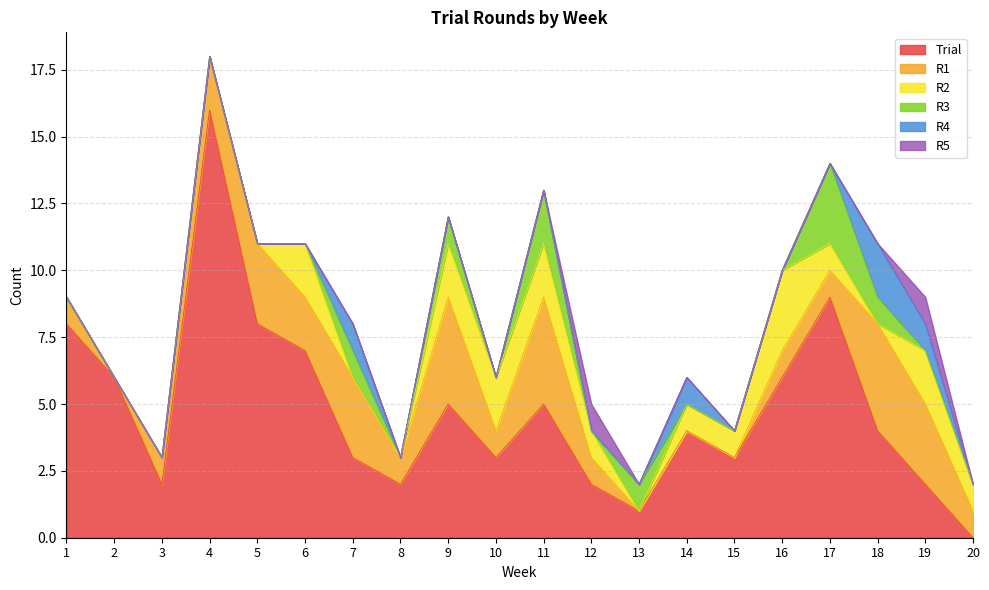

Reading right to left, extract all data points from this chart.

Trial: 0	2	4	9	6	3	4	1	2	5	3	5	2	3	7	8	16	2	6	8
R1: 1	3	4	1	1	0	0	0	1	4	1	4	1	3	2	3	2	1	0	1
R2: 1	2	0	1	3	1	1	0	1	2	2	2	0	0	2	0	0	0	0	0
R3: 0	0	1	3	0	0	0	1	0	2	0	1	0	1	0	0	0	0	0	0
R4: 0	1	2	0	0	0	1	0	0	0	0	0	0	1	0	0	0	0	0	0
R5: 0	1	0	0	0	0	0	0	1	0	0	0	0	0	0	0	0	0	0	0